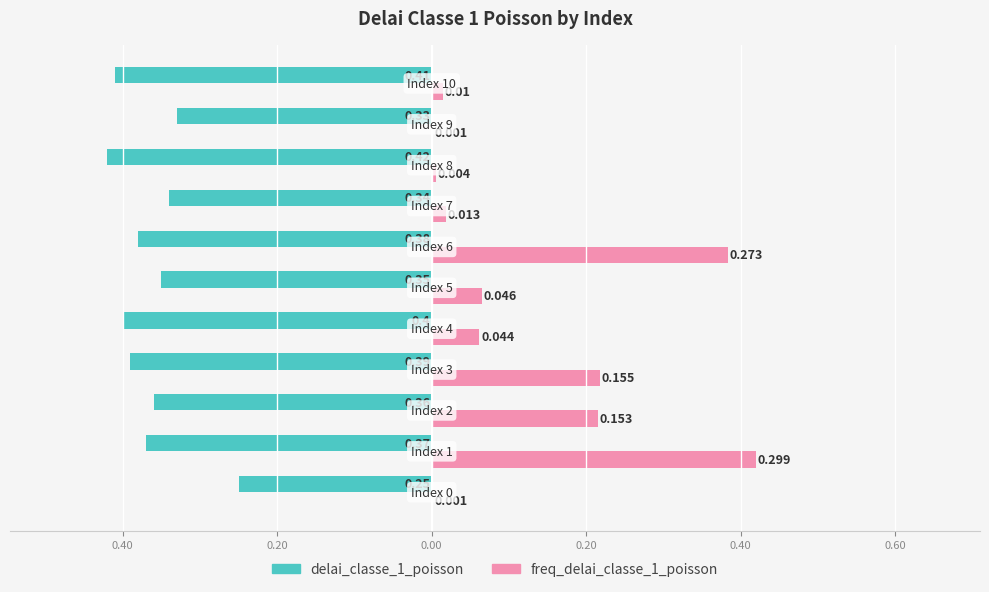

Which series has the largest range (max minus min)?

freq_delai_classe_1_poisson